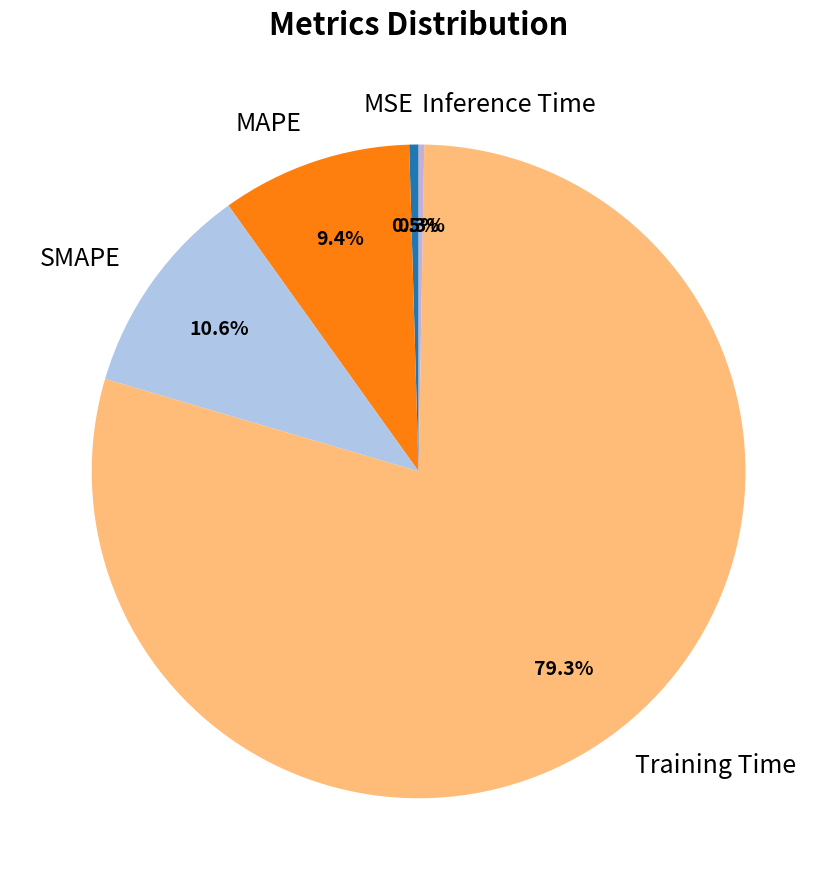

To the nearest percent, what is the difference between the largest and smallest slice percentages?

79%